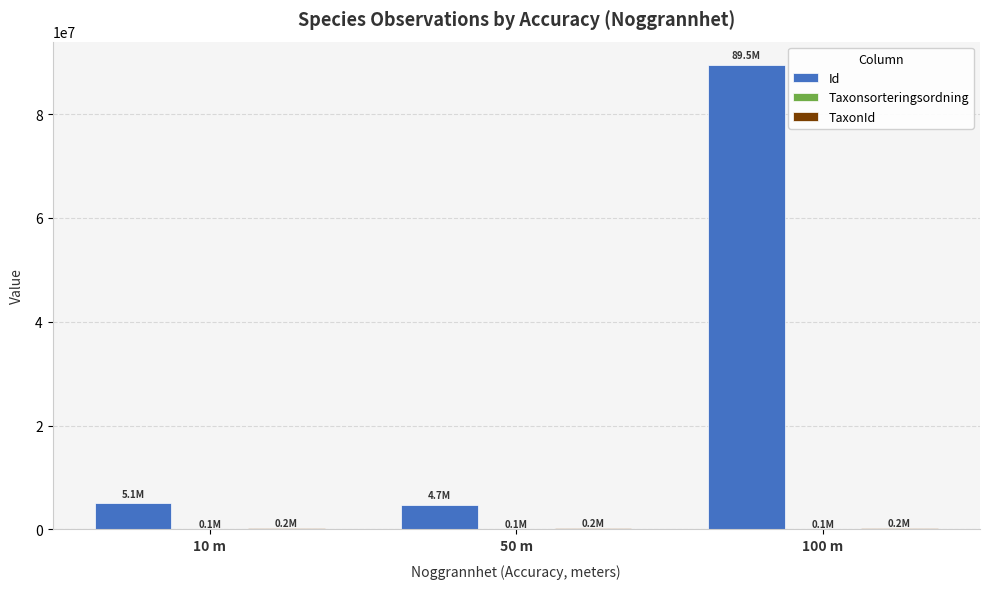

Which category has the highest value across all series?

100 m